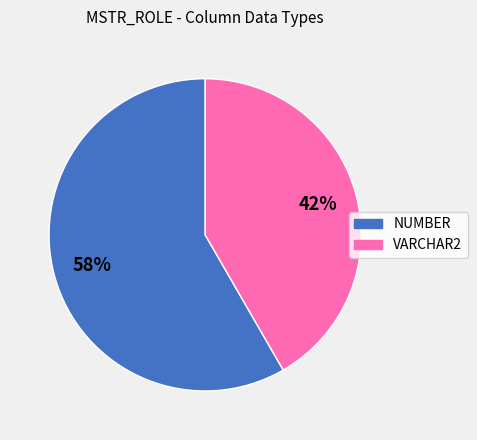

Between NUMBER and VARCHAR2, which is larger?

NUMBER